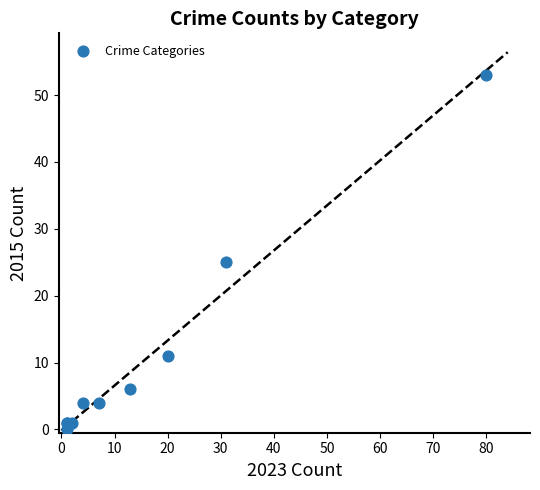

What Y value in the scatter plot is closest to 26?

25